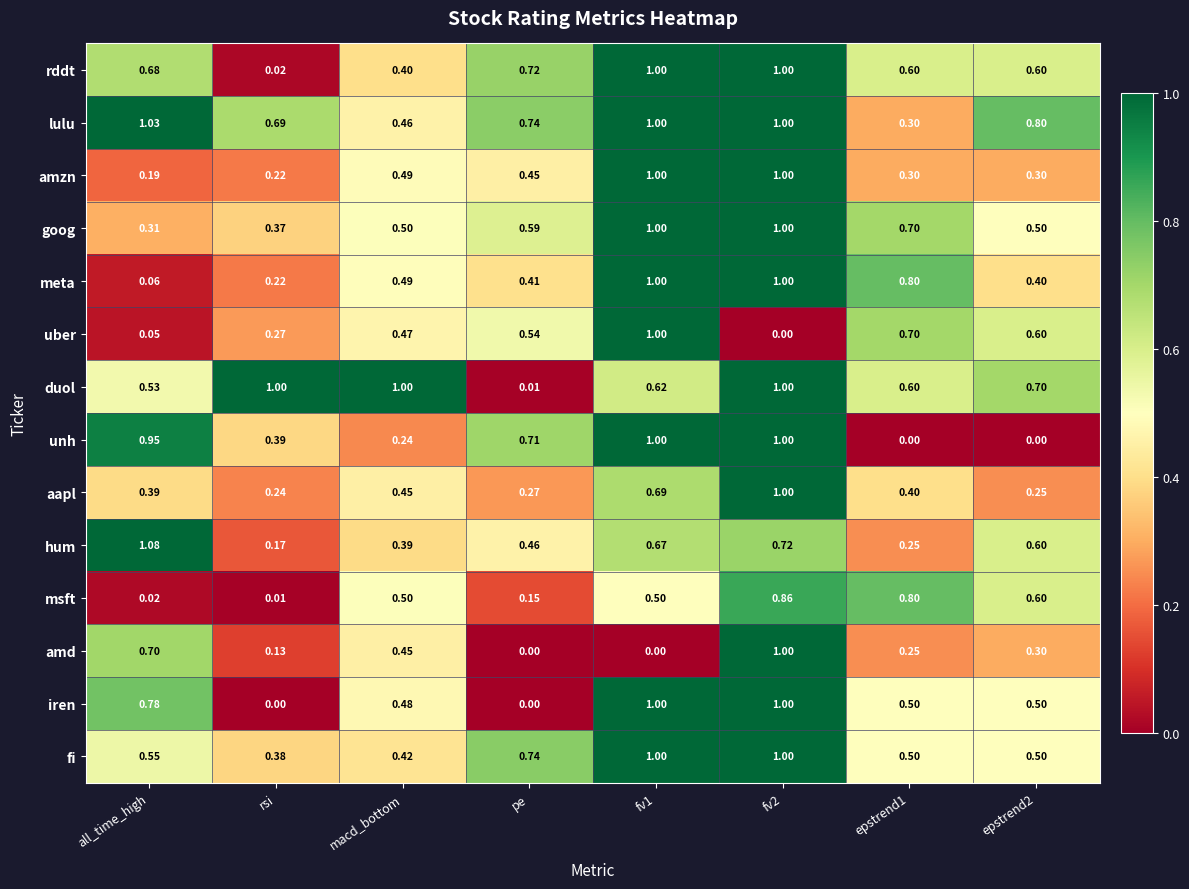

Which category has the highest value across all series?

all_time_high